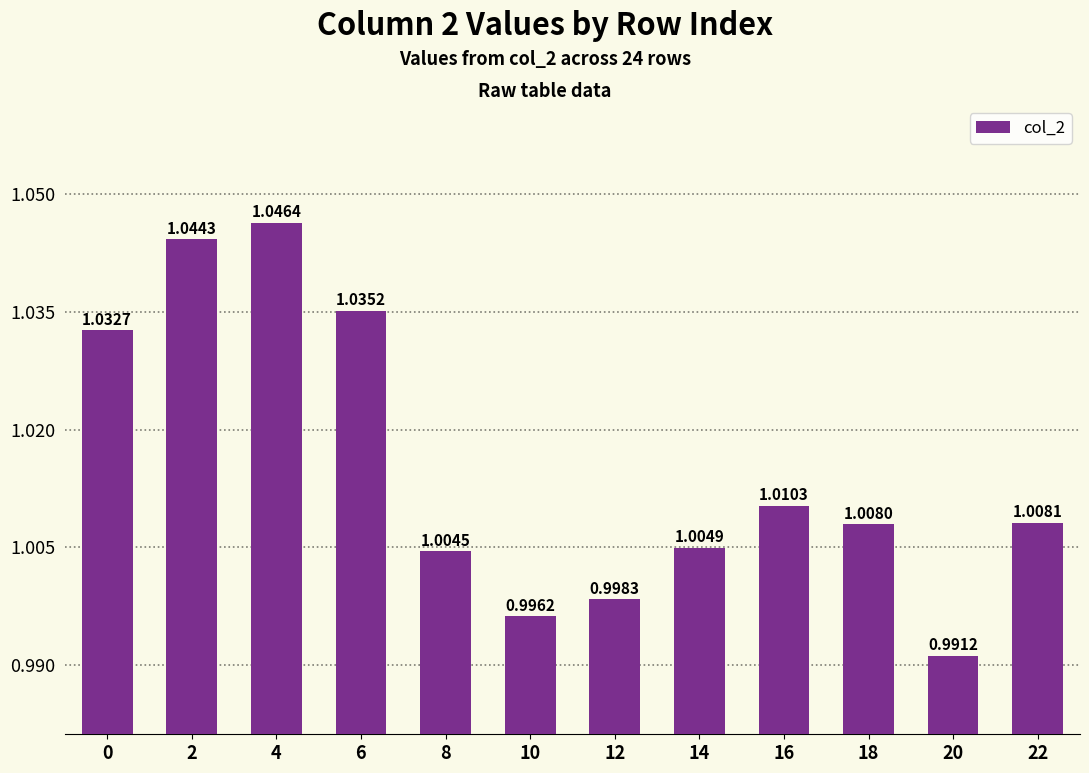

Rank the categories by value from highest to lowest.

4, 2, 6, 0, 16, 22, 18, 14, 8, 12, 10, 20